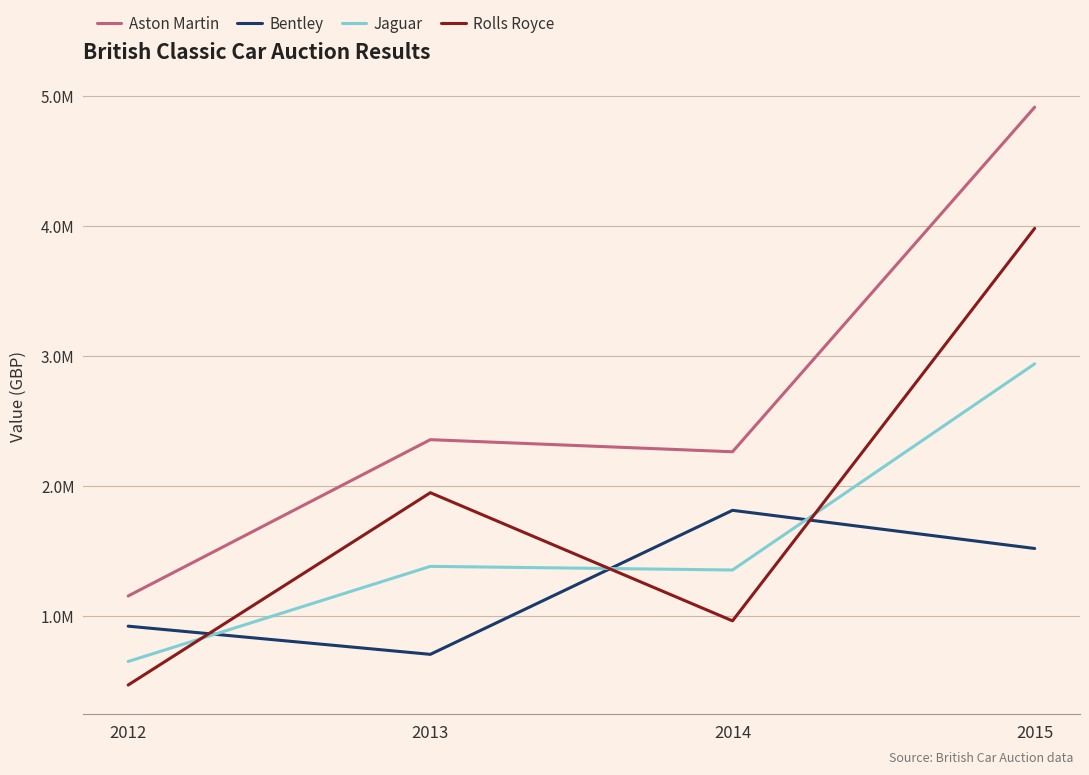

What is the spread (max minus min) of values at 2012?

685500